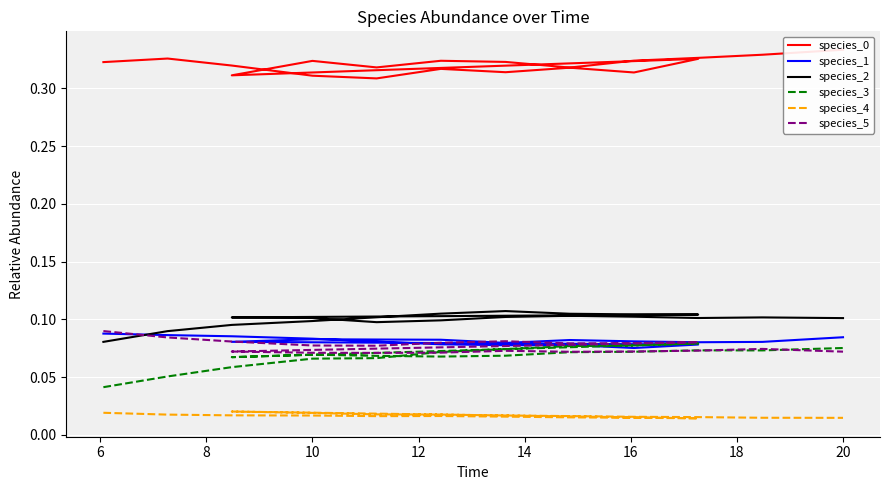

True or false: species_2 and species_3 intersect in this chart.

False